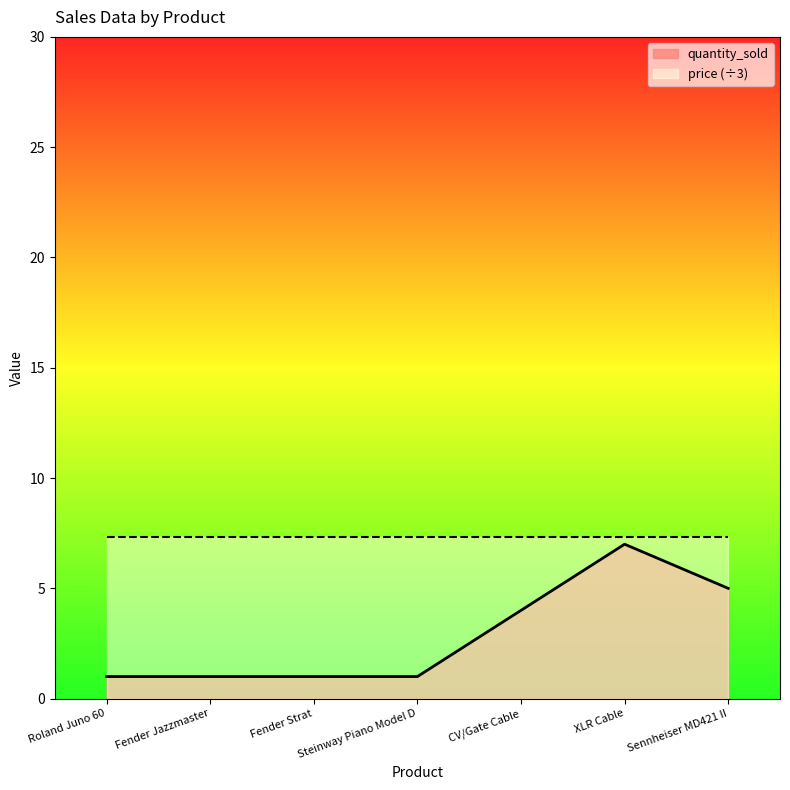

Which category has the lowest value across all series?

Roland Juno 60